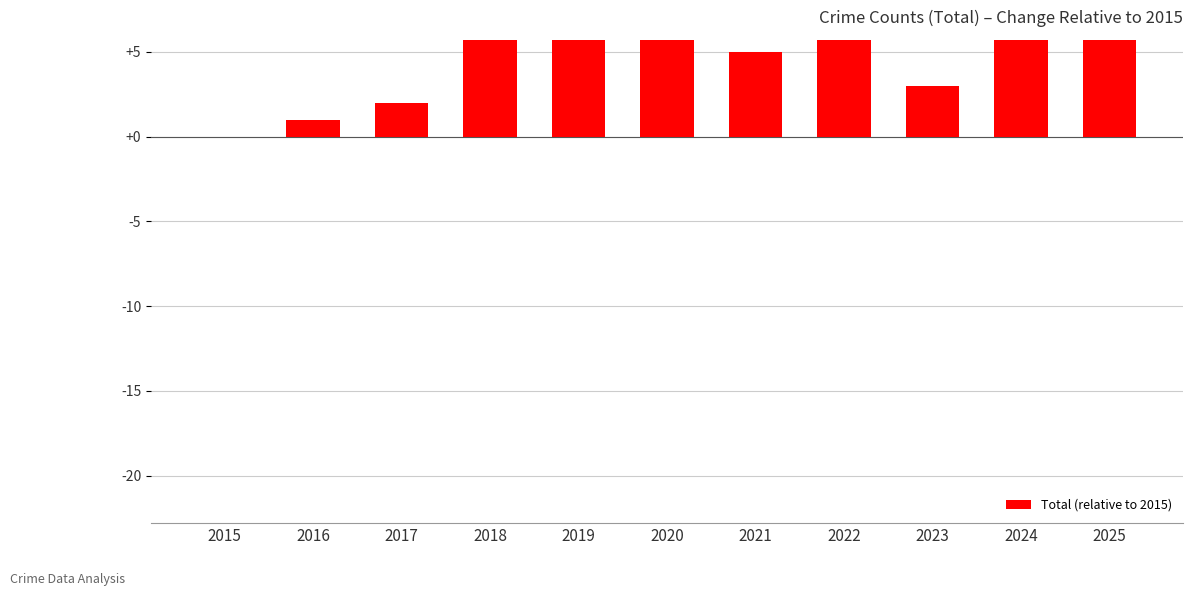

Reading left to right, transcribe all the data shown in this chart.

0	1	2	9	16	6	5	7	3	19	12